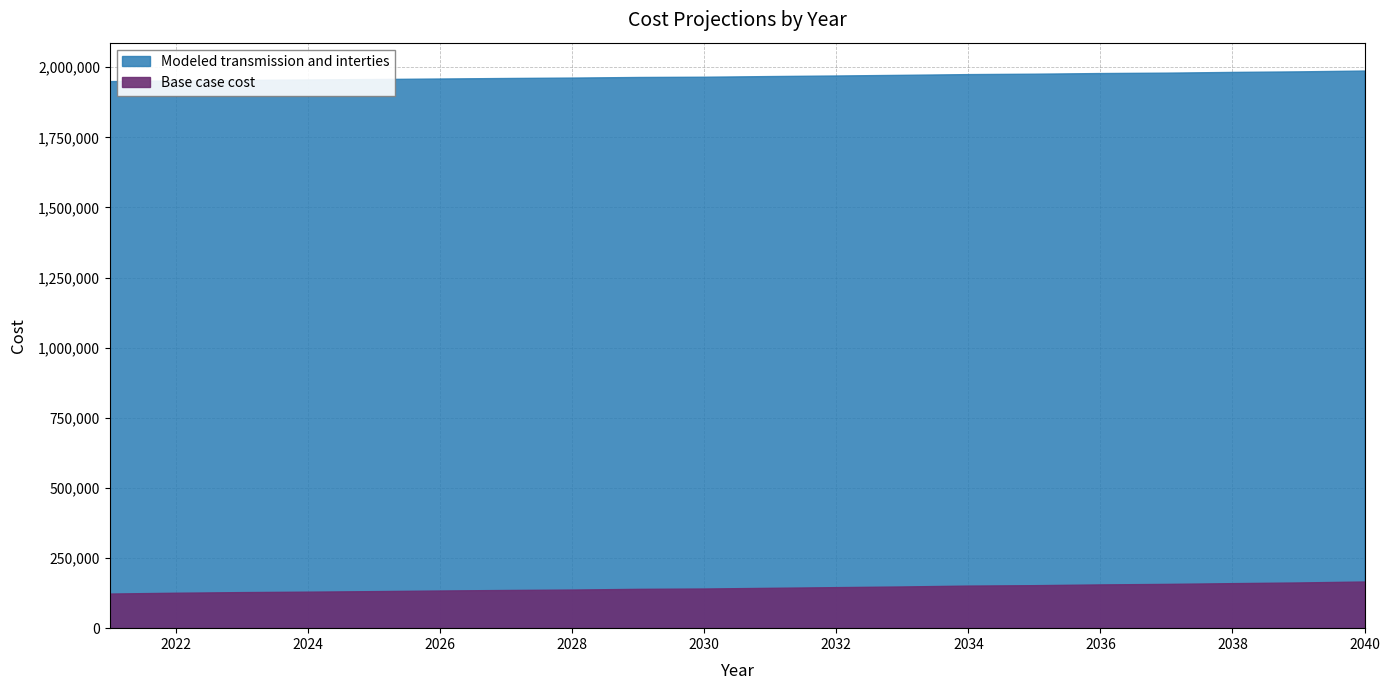

True or false: Base case cost and Modeled transmission and interties cross at least once.

False